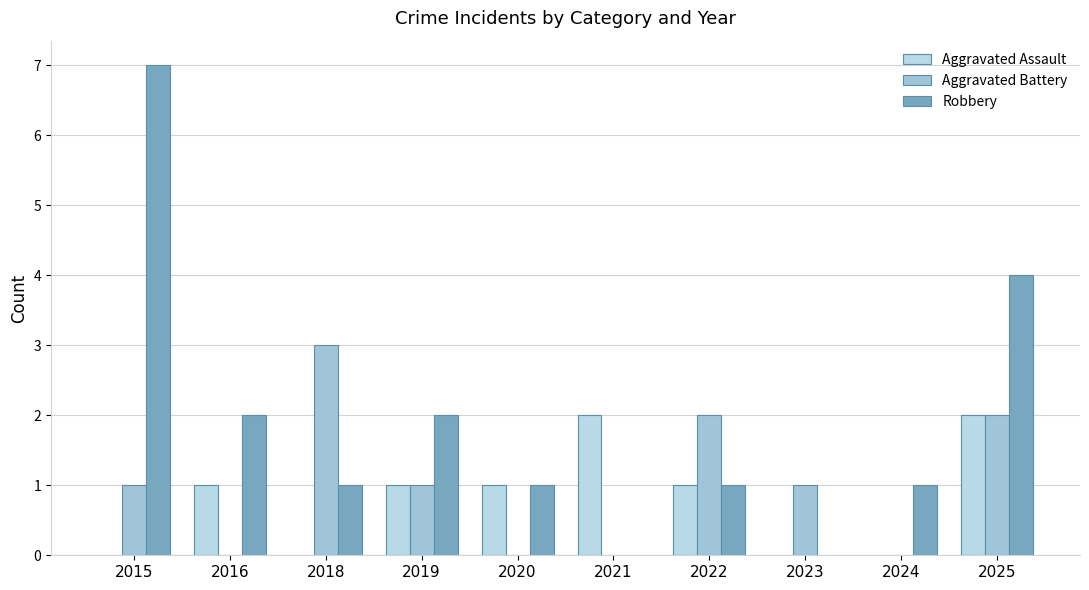

True or false: Aggravated Assault has a value of 1 at 2016.

True